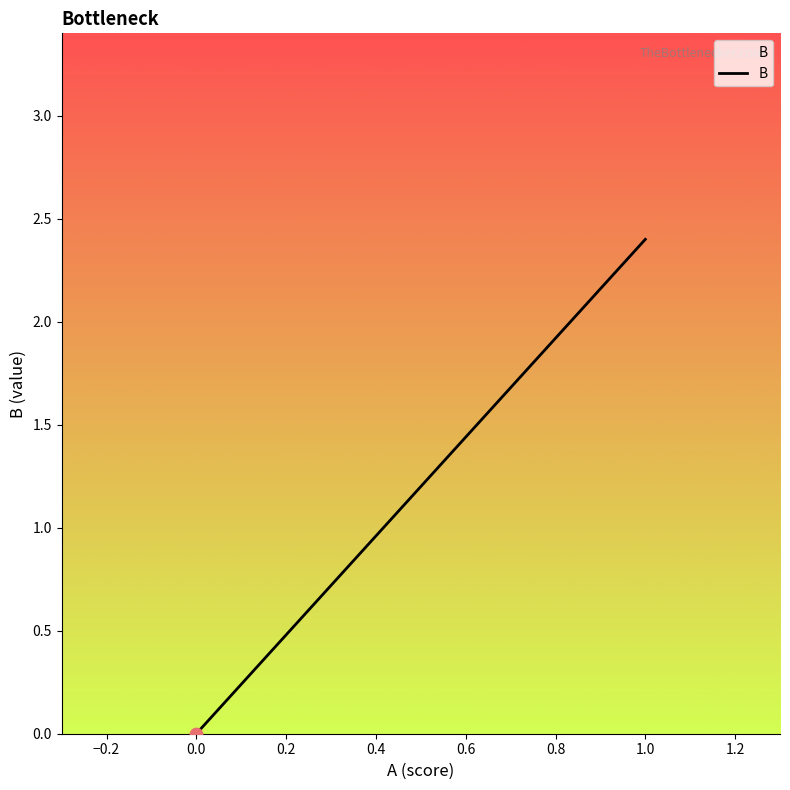

Between 1.0 and 0.0, which is larger?

1.0